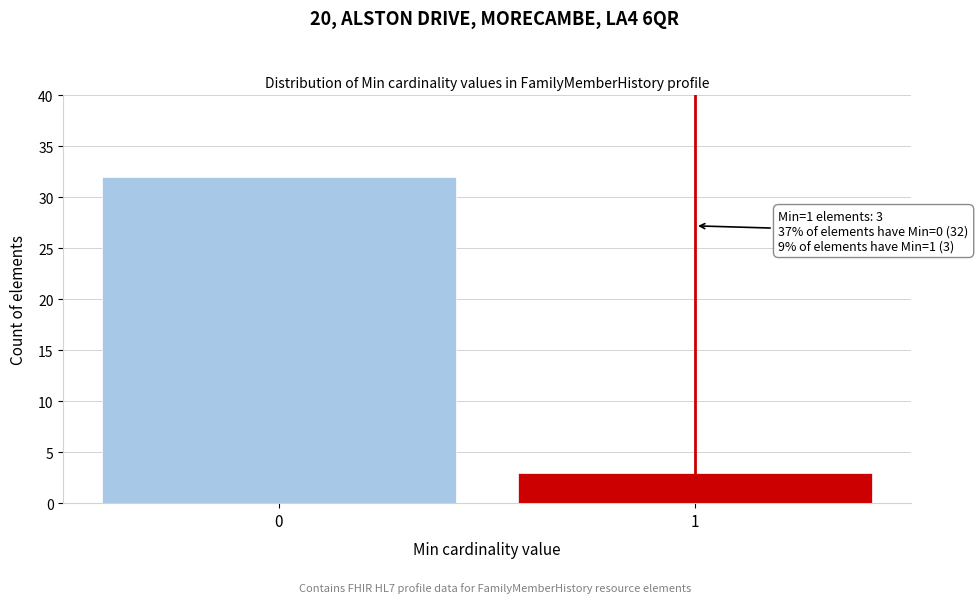

Reading left to right, list all the values displayed in this chart.

0=32	1=3